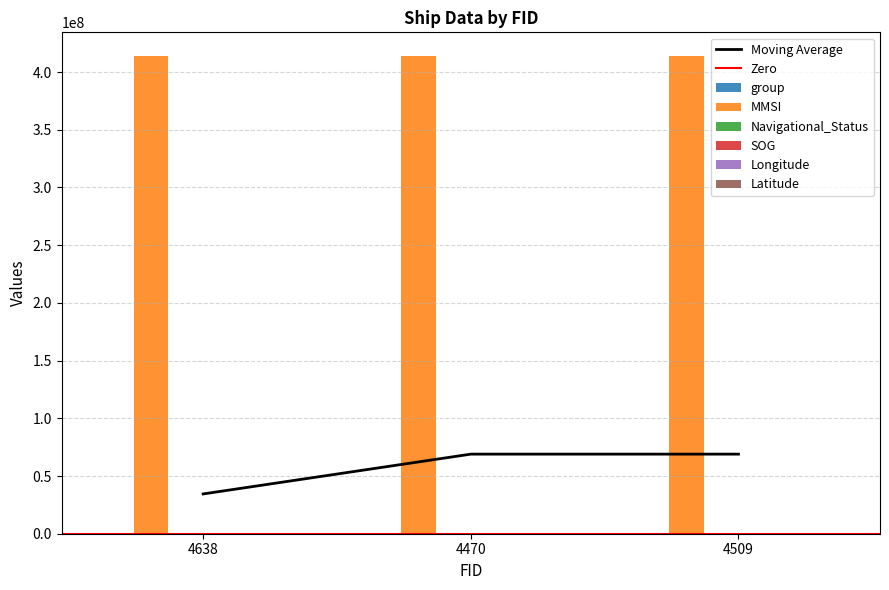

Rank the series at 4509 from highest to lowest value.

MMSI, group, Longitude, Latitude, SOG, Navigational_Status